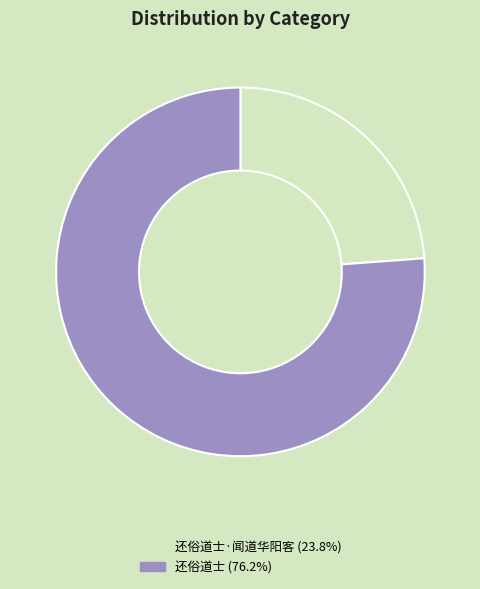

Does any single category account for the majority?

Yes